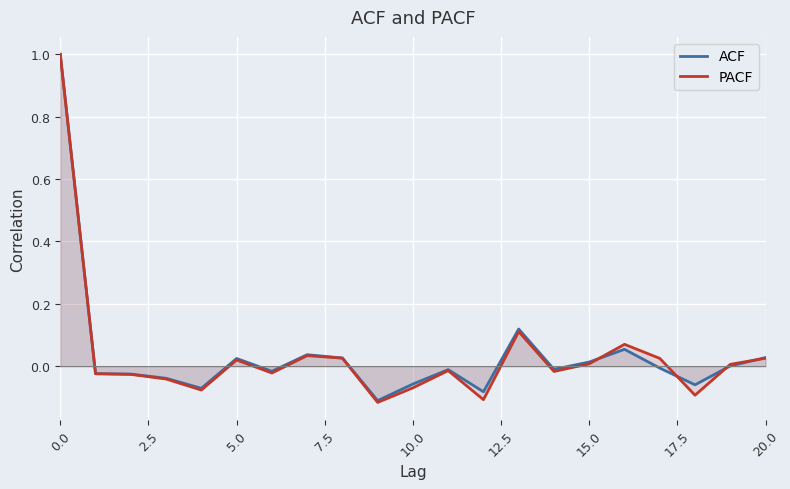

What is the greatest value displayed?

1.0